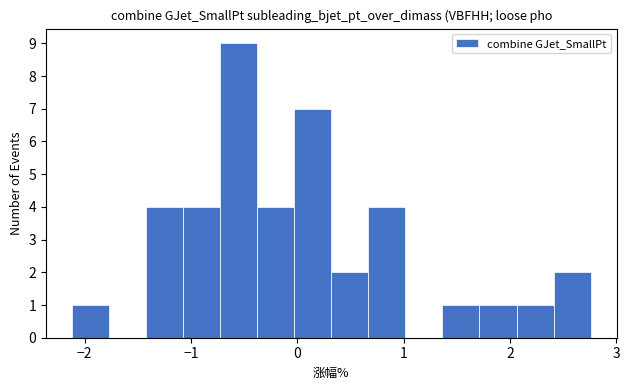

Read against the x-axis, roughly where is the centre of the tallest bar?

-0.6